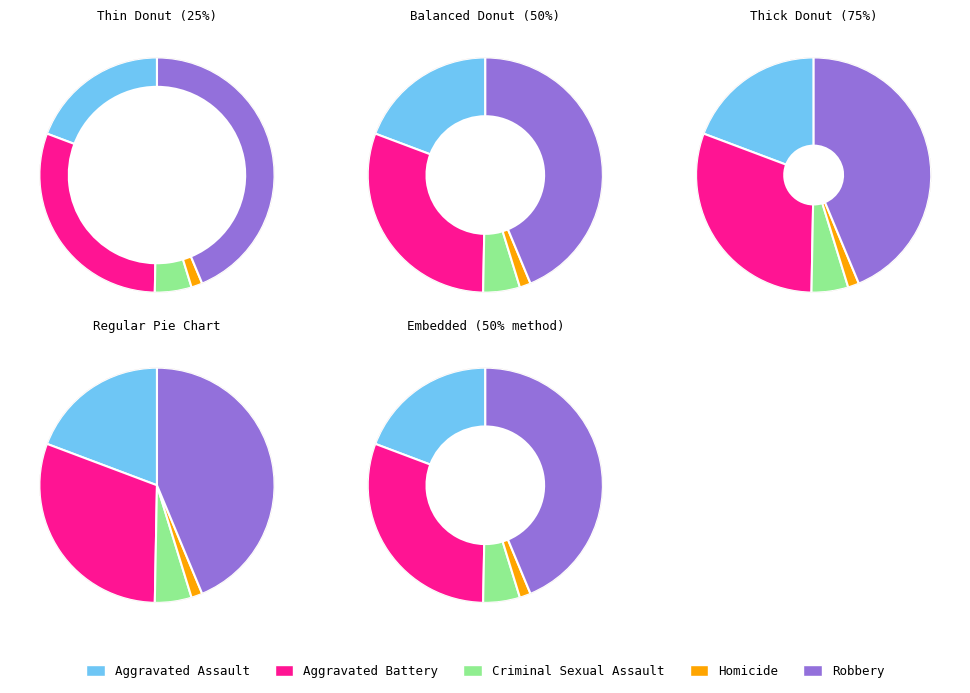

To the nearest percent, what is the difference between the Homicide and Robbery slice percentages?

42%